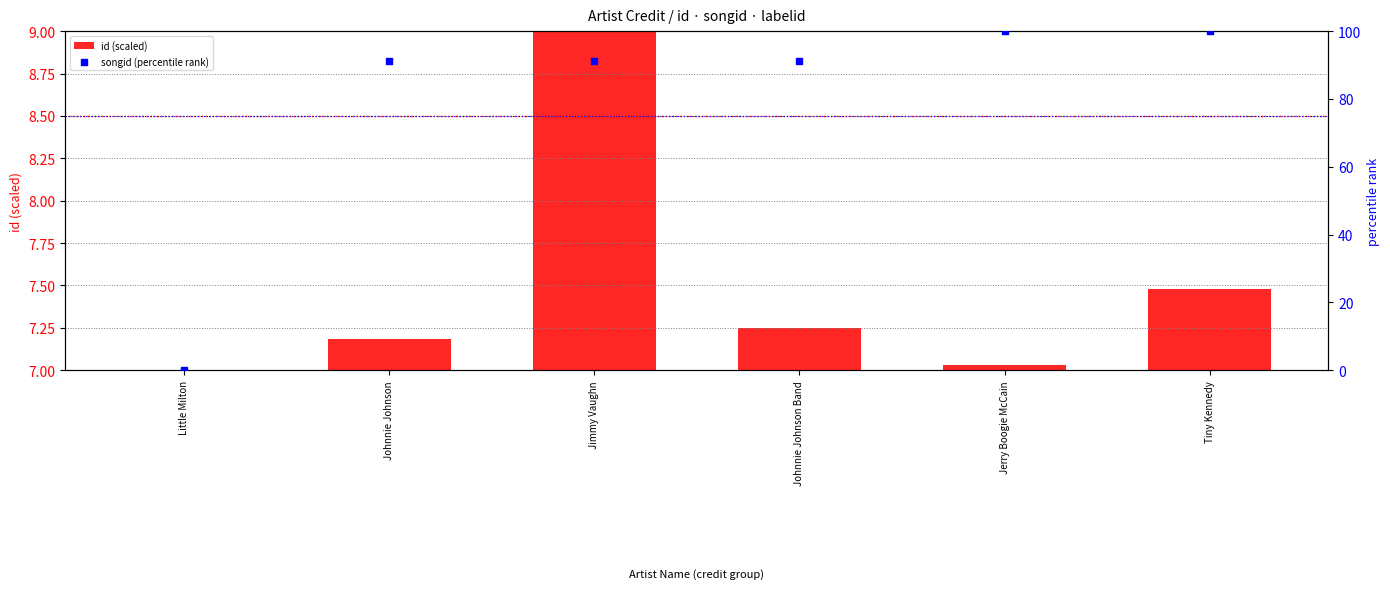

At how many categories does at least one series exceed 32?

5